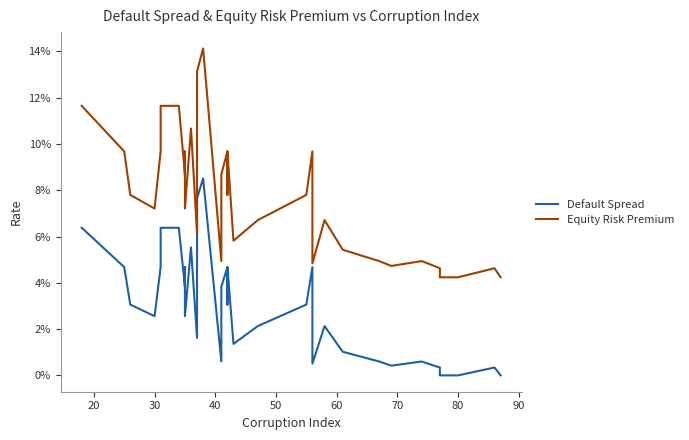

The Equity Risk Premium series shows 0.0 at 18. True or false?

False